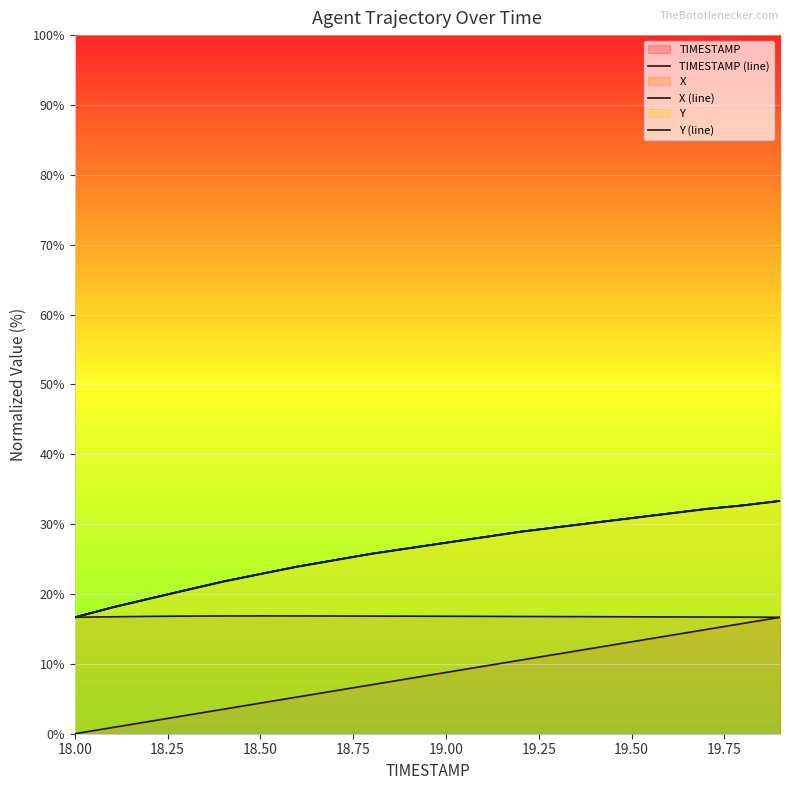

What is the highest value of the TIMESTAMP series?

16.7